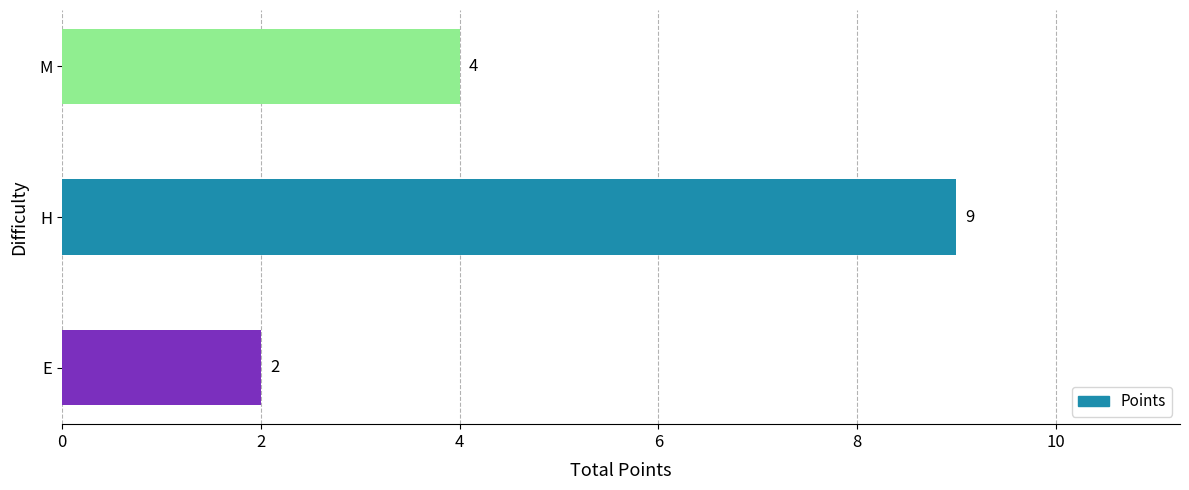

The value at H is 9. True or false?

True